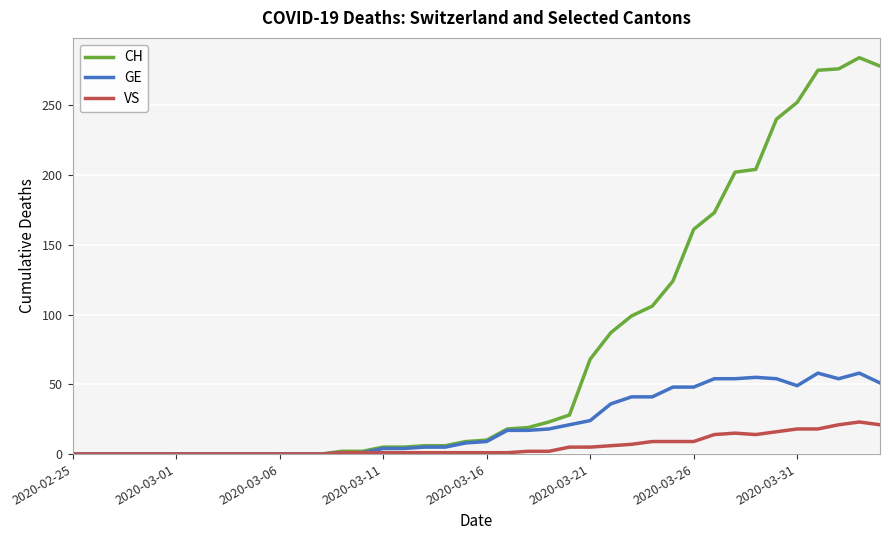

Rank the series by their maximum value, from highest to lowest.

CH, GE, VS